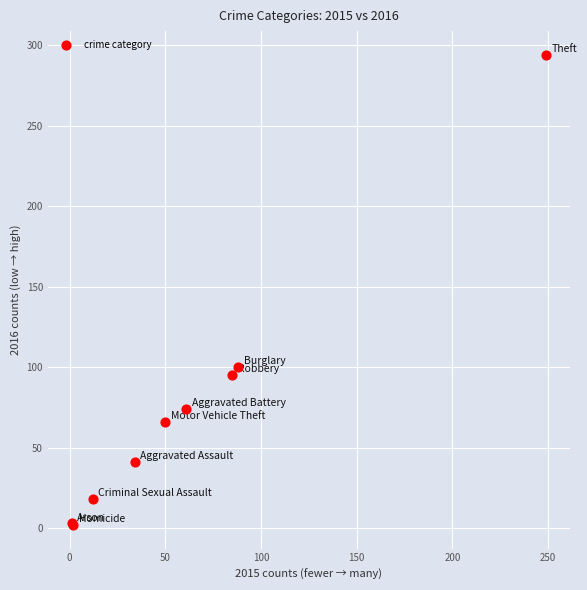

What Y value in the scatter plot is closest to 148?

100